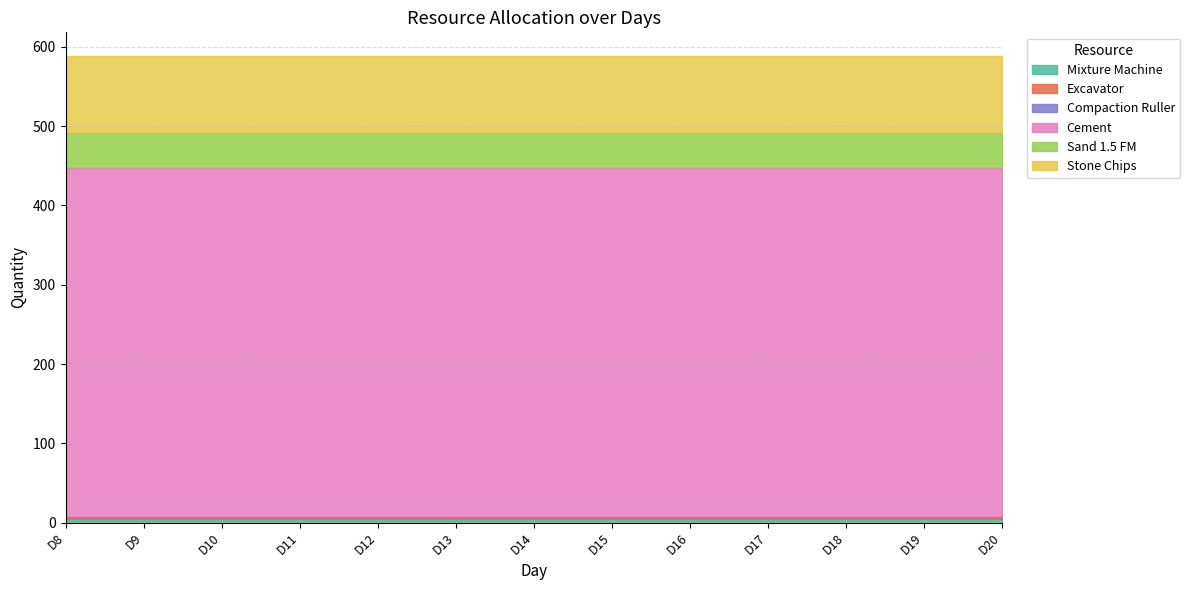

Count the number of data series in this chart.

6